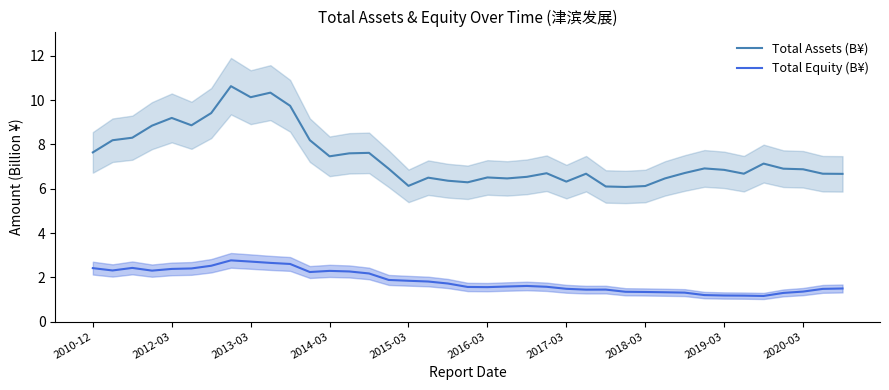

What is the minimum value for Total Assets (B¥)?

6.1